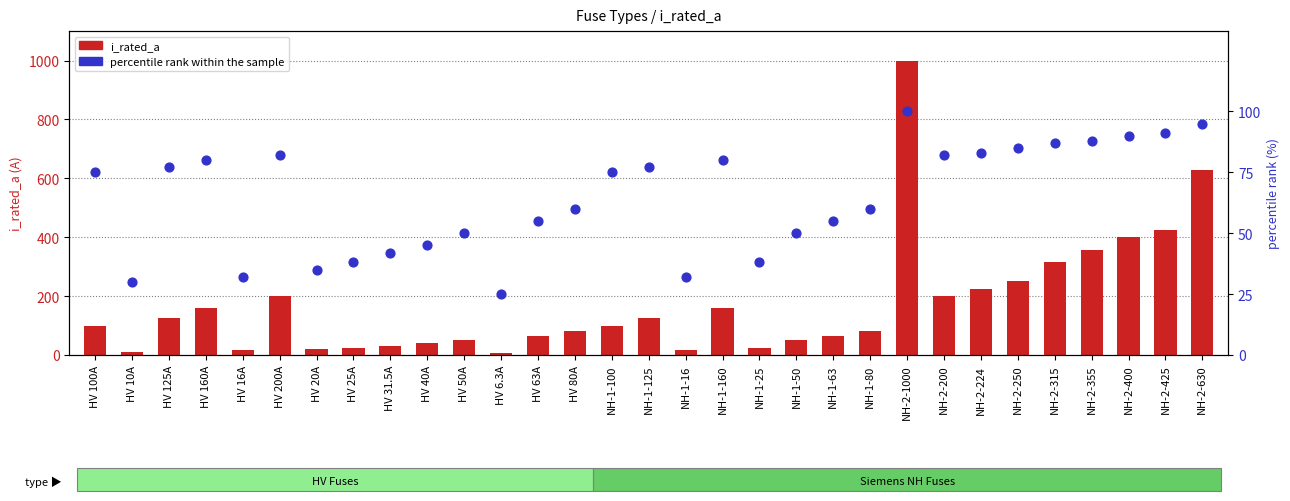

What is the total value across all series at NH-2-224?

307.0